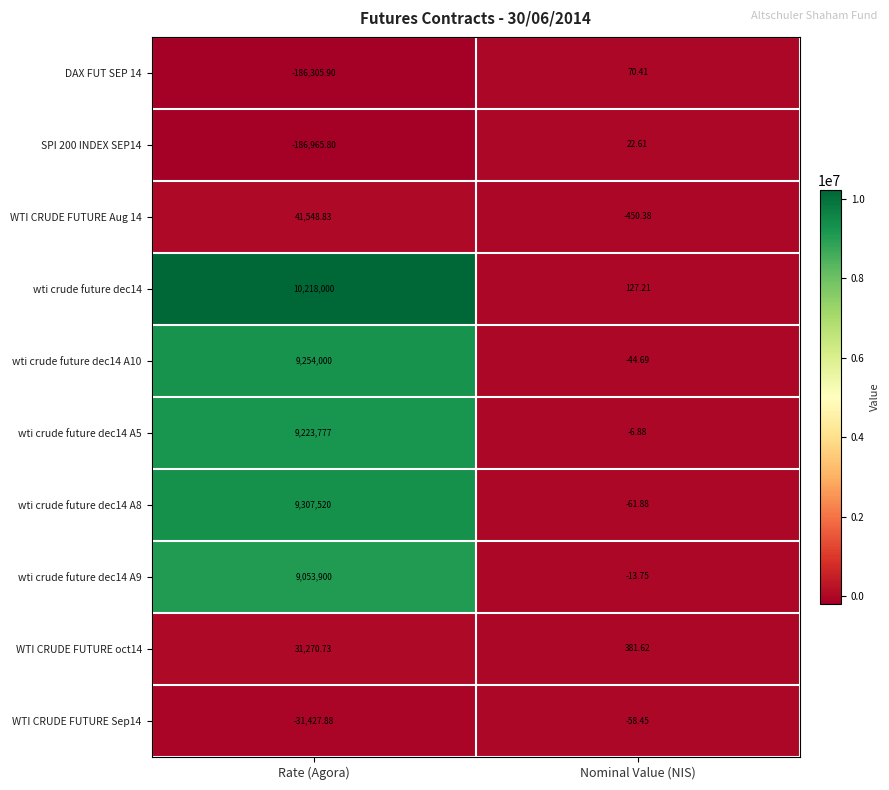

Is the value of WTI CRUDE FUTURE Sep14 at Rate (Agora) greater than the value of WTI CRUDE FUTURE oct14 at Nominal Value (NIS)?

No